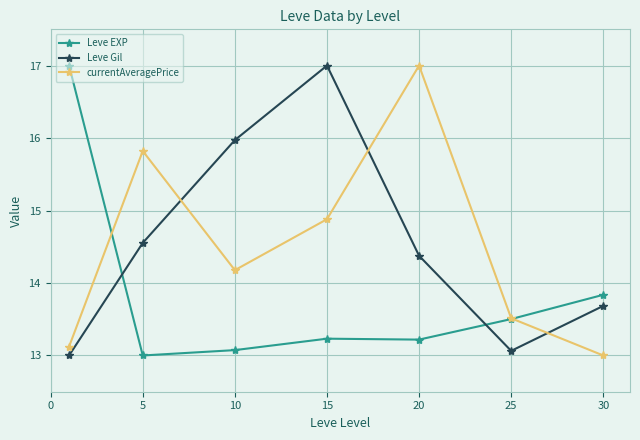

How many distinct data groups are displayed?

3